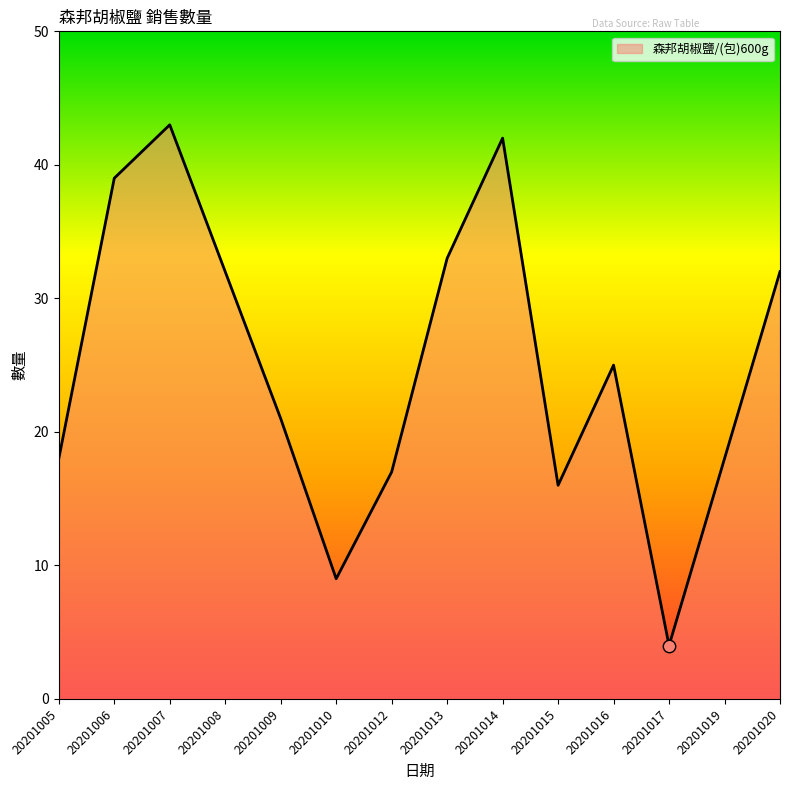

What is the change in value from 20201008 to 20201010?

-23